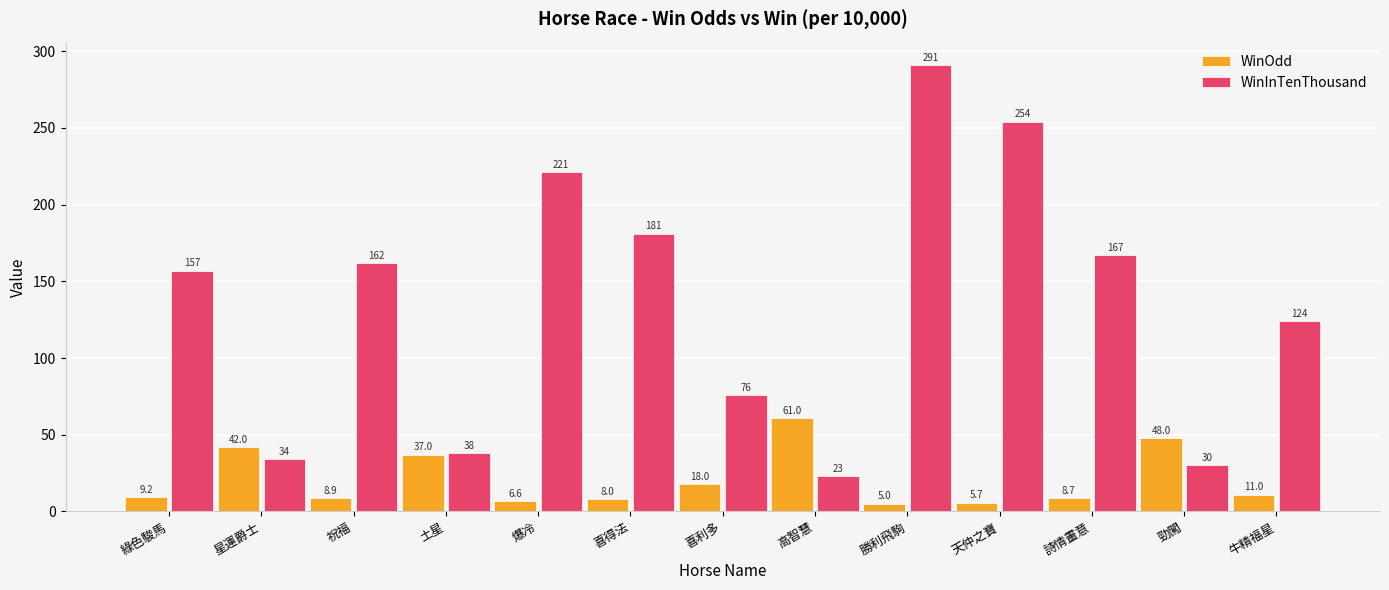

What is the label of the 11th bar from the left?

詩情畫意